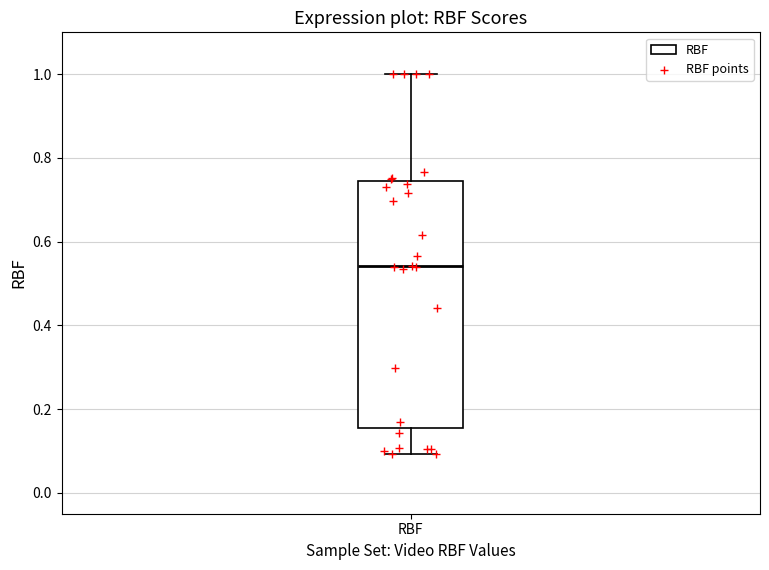

Where is the lower edge of the box for RBF on the y-axis? The values are not printed on the chart, so give them approximately, as read against the axis.

0.16